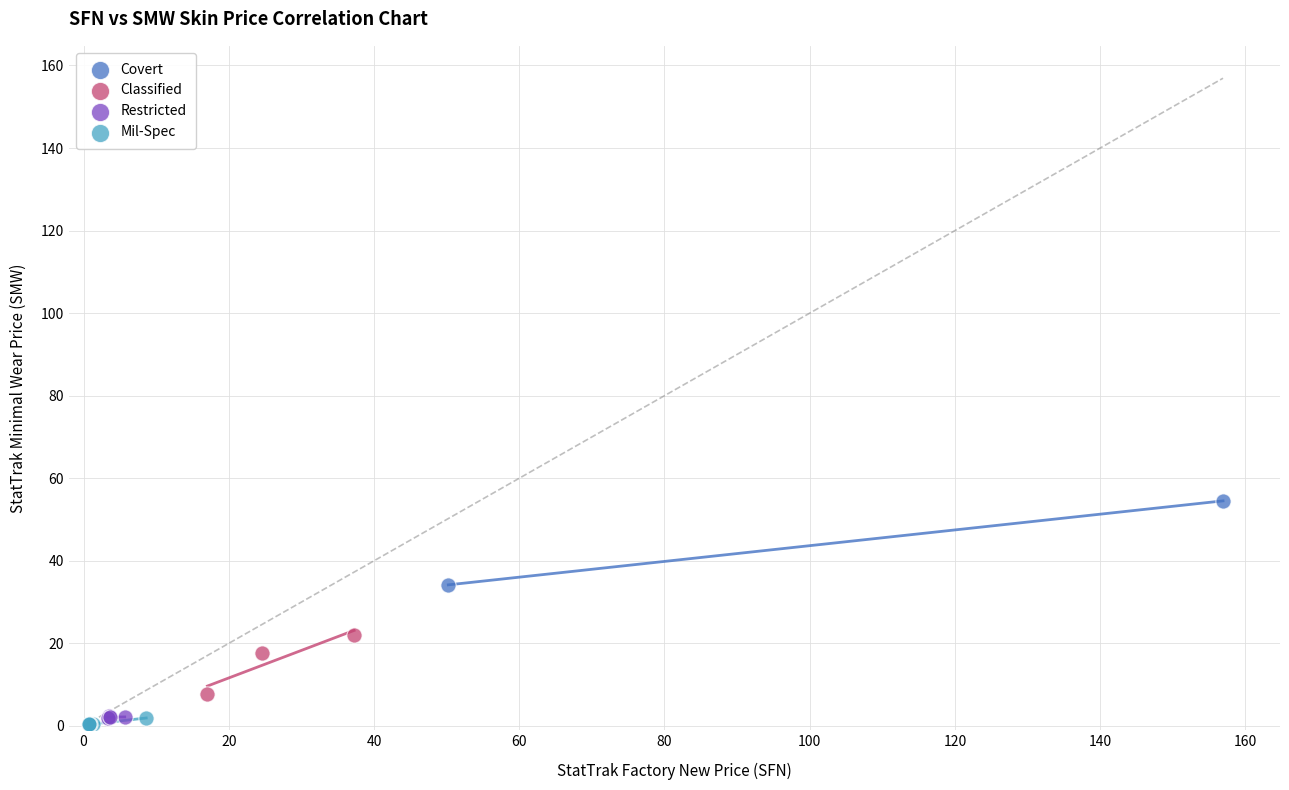

What are all the series names shown in the legend?

Covert, Classified, Restricted, Mil-Spec